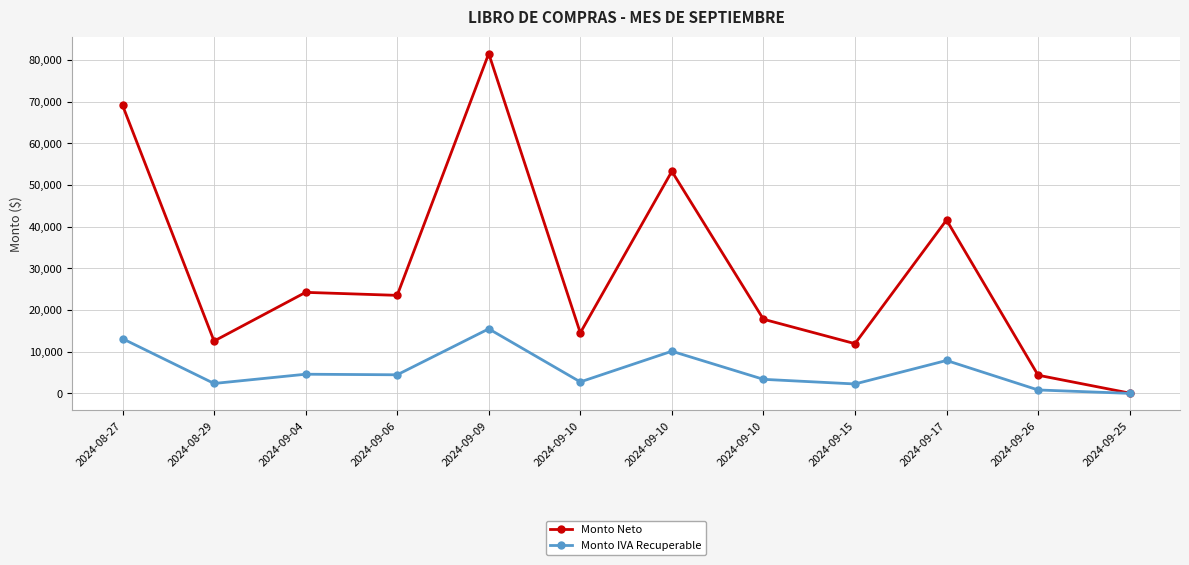

Does the chart have visible grid lines?

Yes